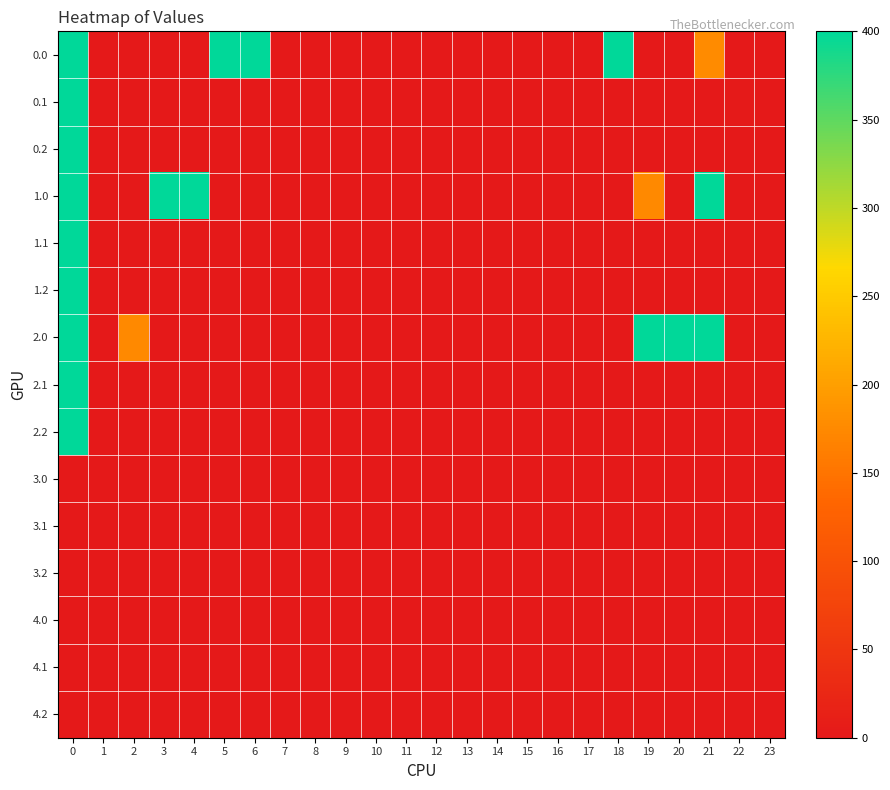

Rank the series at 7 from lowest to highest value.

0.0, 0.1, 0.2, 1.0, 1.1, 1.2, 2.0, 2.1, 2.2, 3.0, 3.1, 3.2, 4.0, 4.1, 4.2